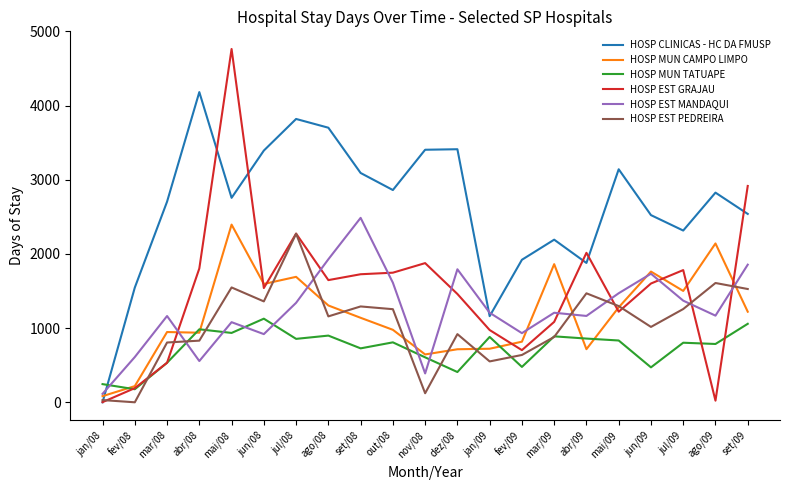

What is the difference between the HOSP MUN TATUAPE values at mai/08 and jan/08?

690